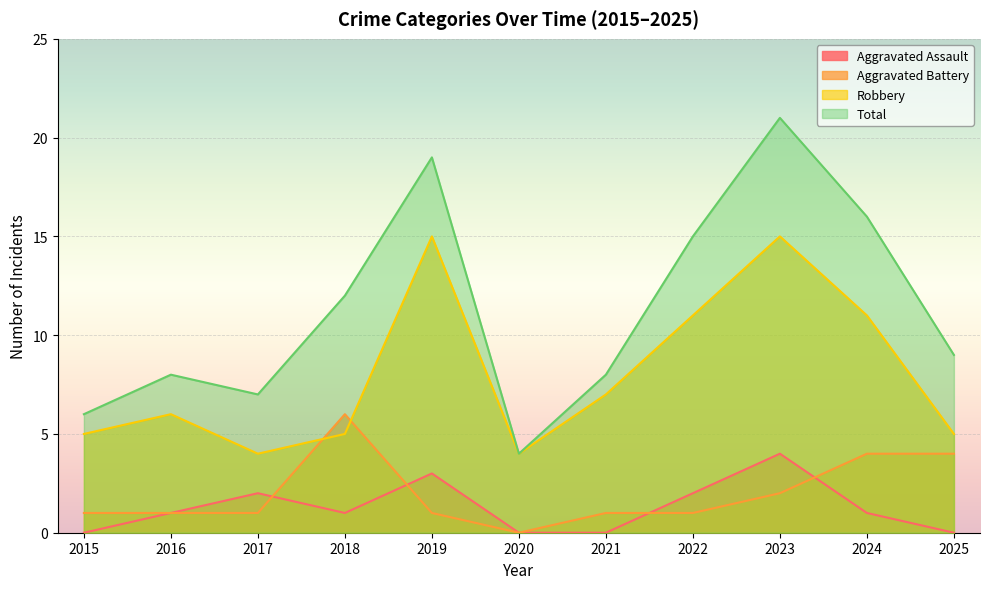

Reading right to left, what are all the values shown in this chart?

Aggravated Assault: 0	1	4	2	0	0	3	1	2	1	0
Aggravated Battery: 4	4	2	1	1	0	1	6	1	1	1
Robbery: 5	11	15	11	7	4	15	5	4	6	5
Total: 9	16	21	15	8	4	19	12	7	8	6